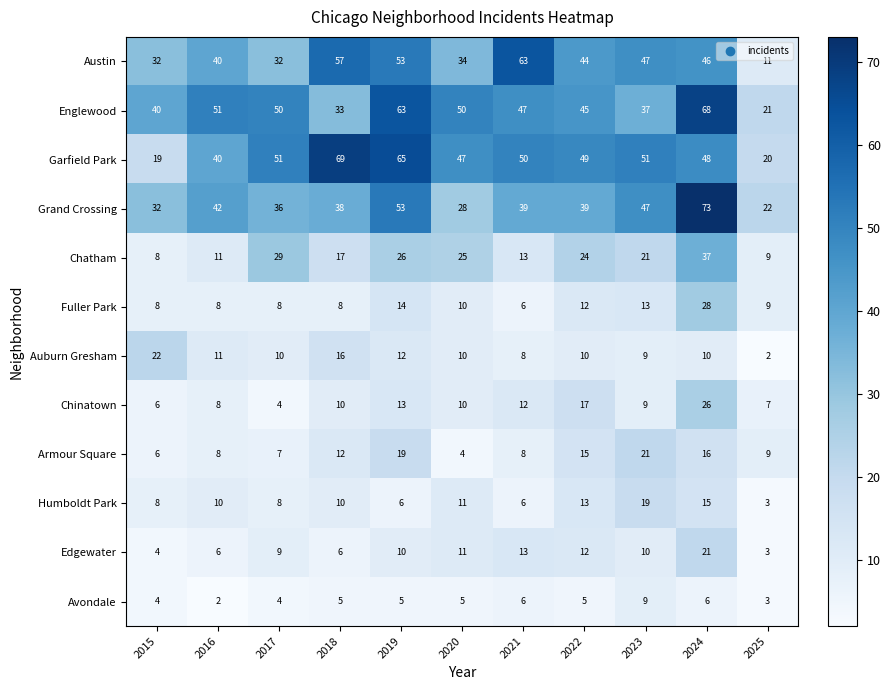

True or false: Edgewater has a value of 6 at 2016.

True